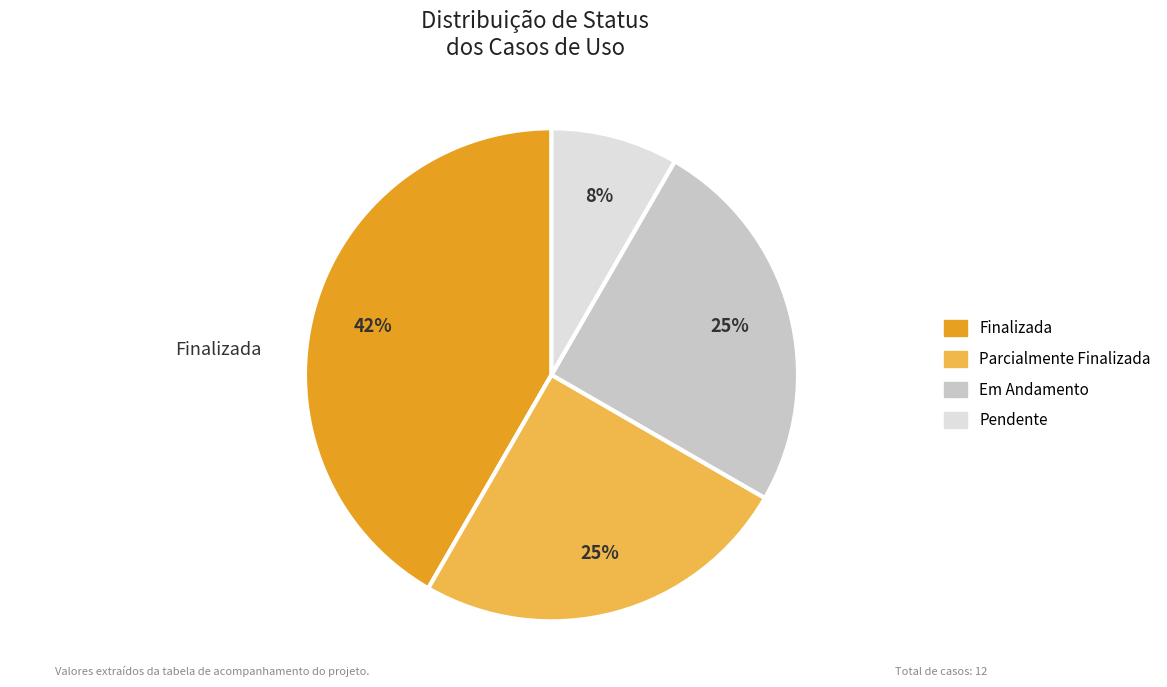

Do Finalizada and Em Andamento together represent more than half of the pie?

Yes